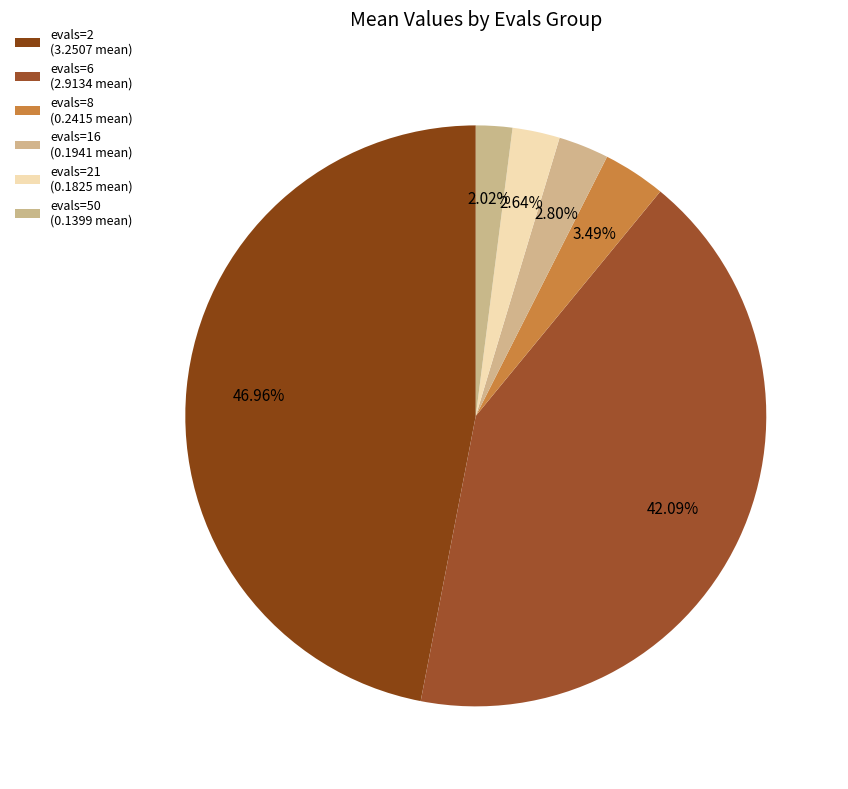

Which category has the biggest portion of the pie?

evals=2 (3.2507 mean)